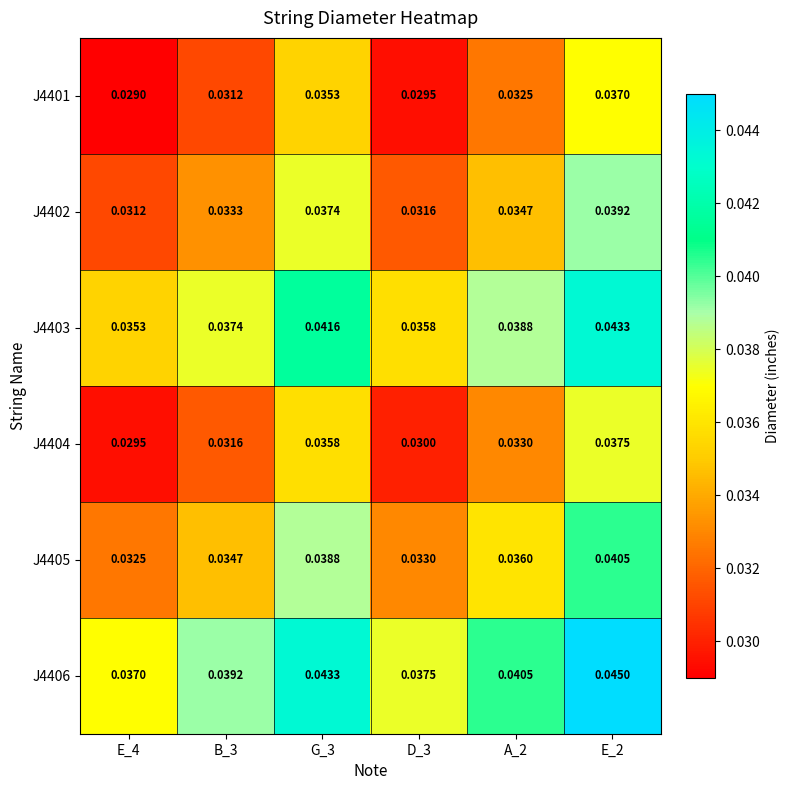

Is the value of J4402 at E_4 greater than the value of J4401 at E_2?

No